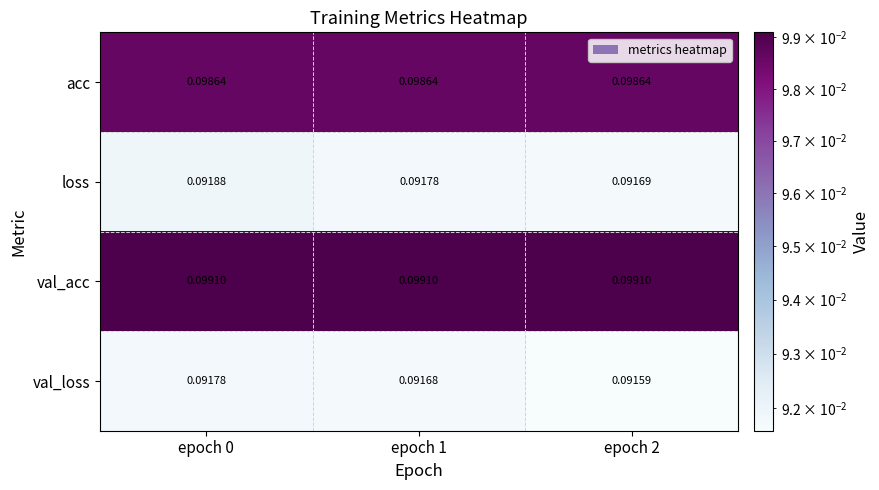

At how many categories does at least one series exceed 0?

3